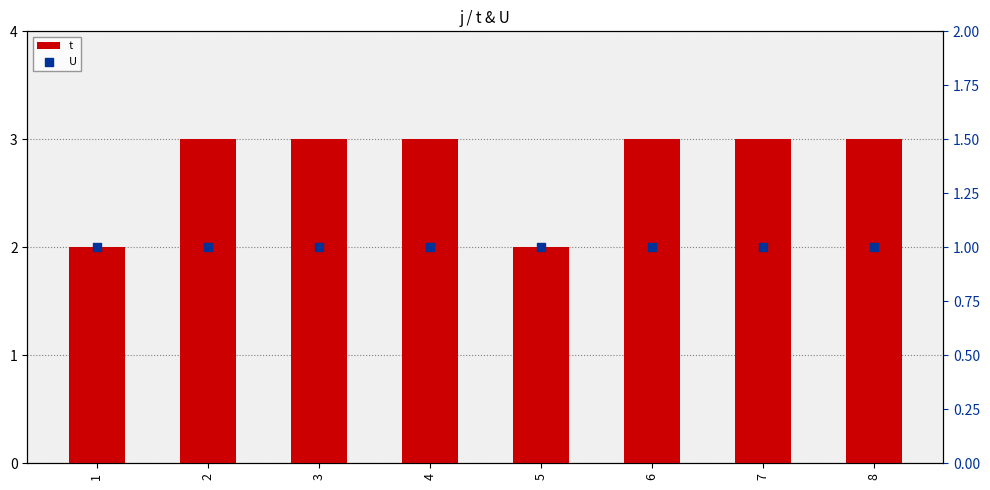

What is the total value across all series at 3?

4